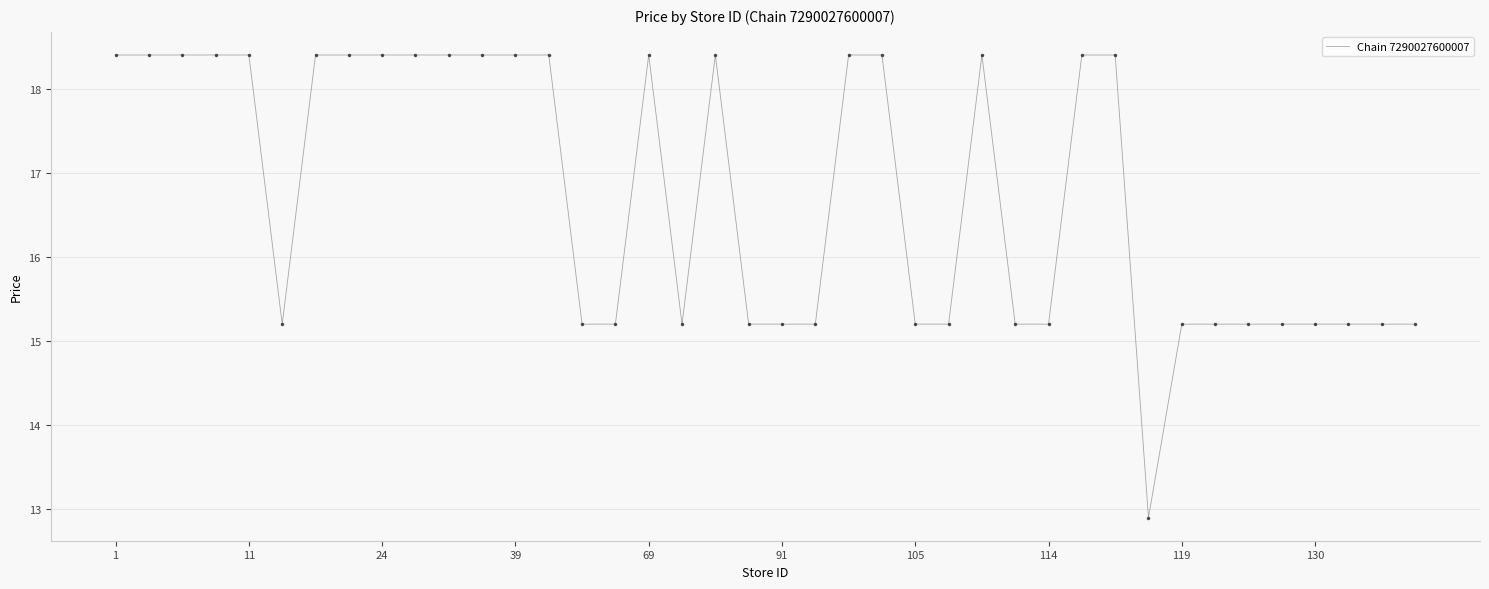

What is the greatest value displayed?

18.4